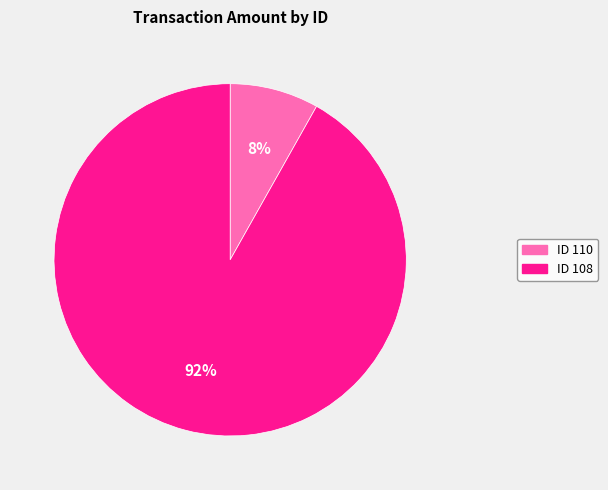

To the nearest percent, what is the difference between the largest and smallest slice percentages?

84%